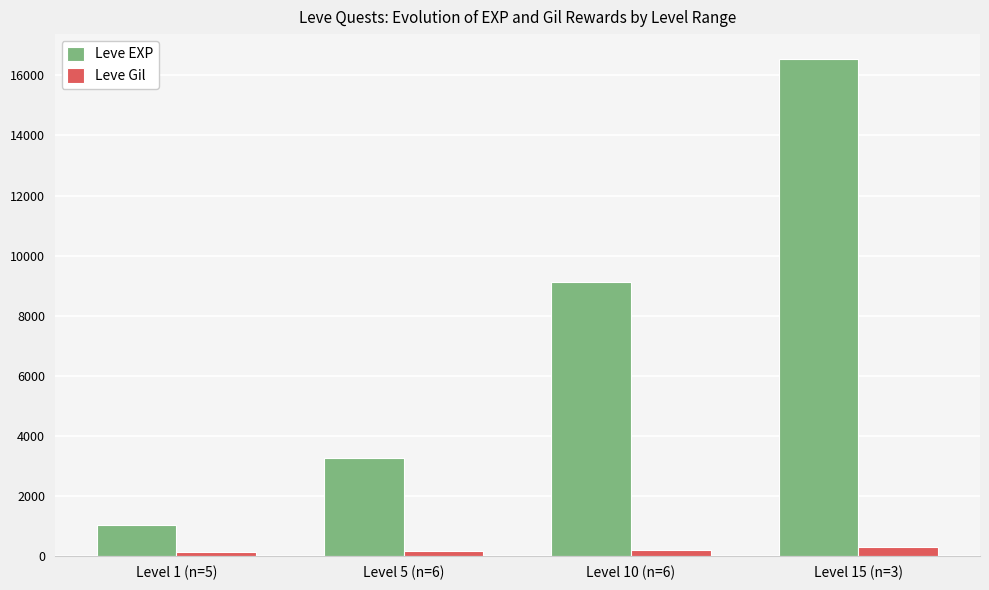

Between Level 5 (n=6) and Level 15 (n=3), which series saw the biggest shift?

Leve EXP